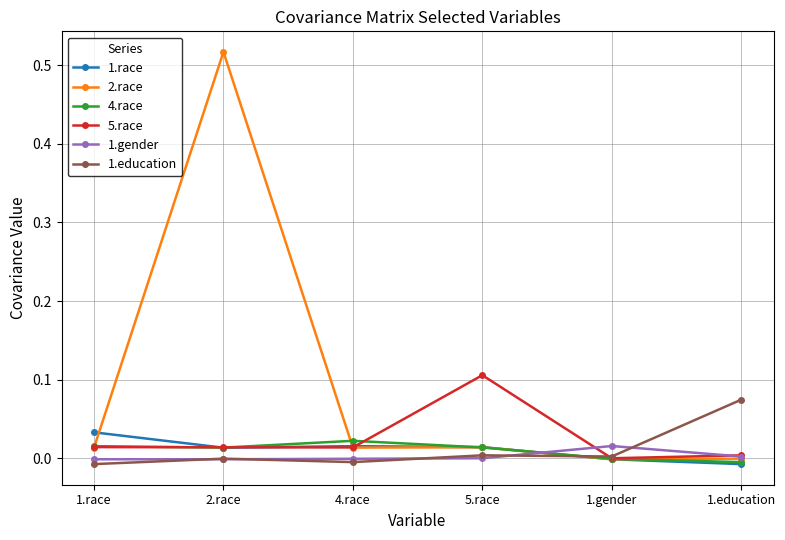

Which series has the largest range (max minus min)?

2.race